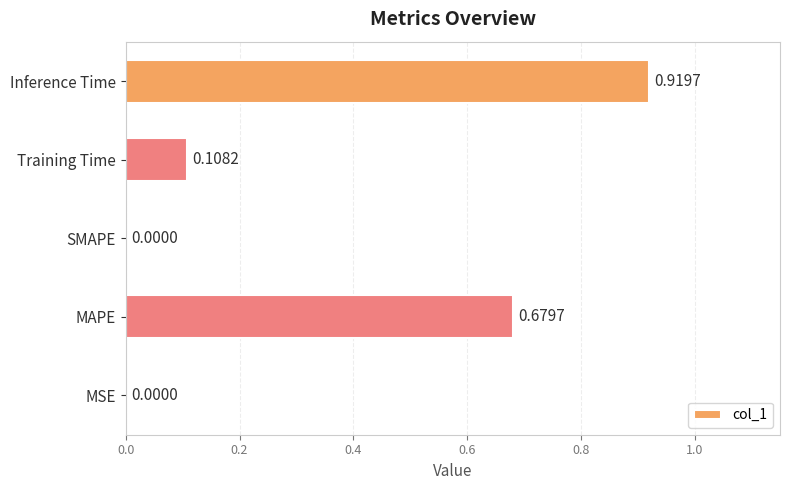

What is the average value?

0.3